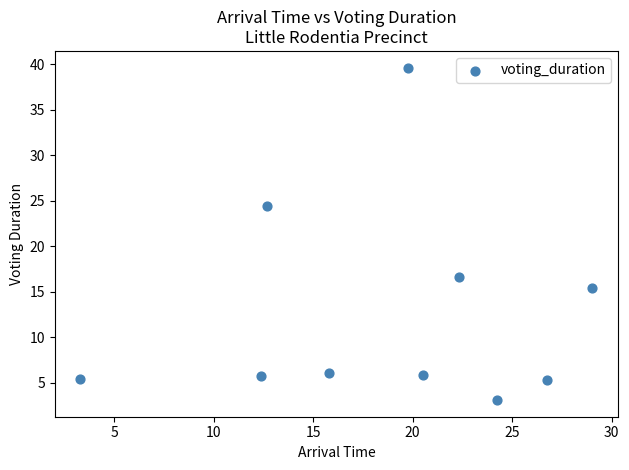

What is the average X value?

18.7